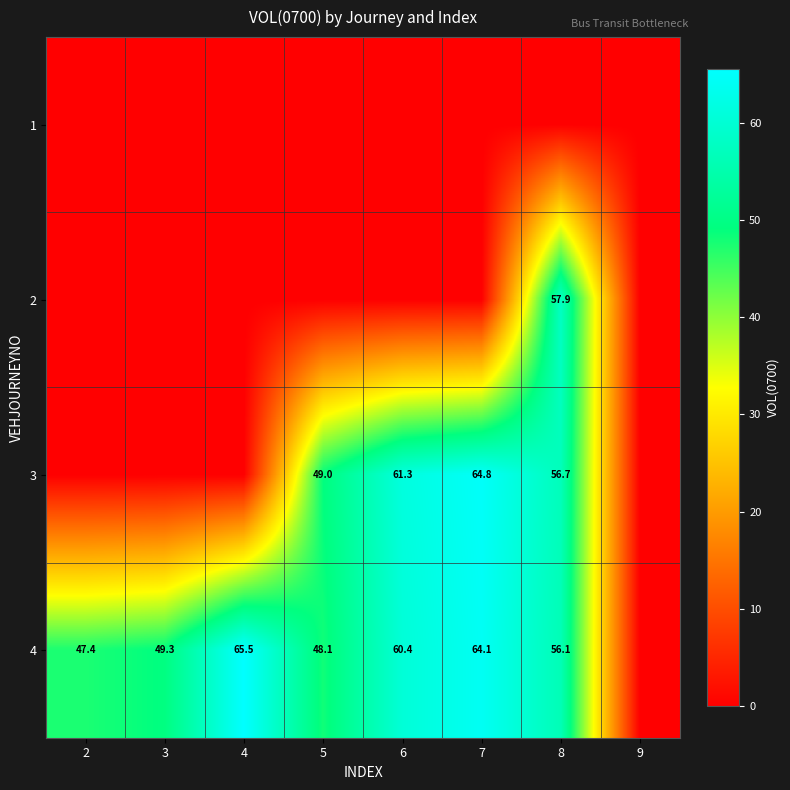

How many categories are shown in the chart?

8